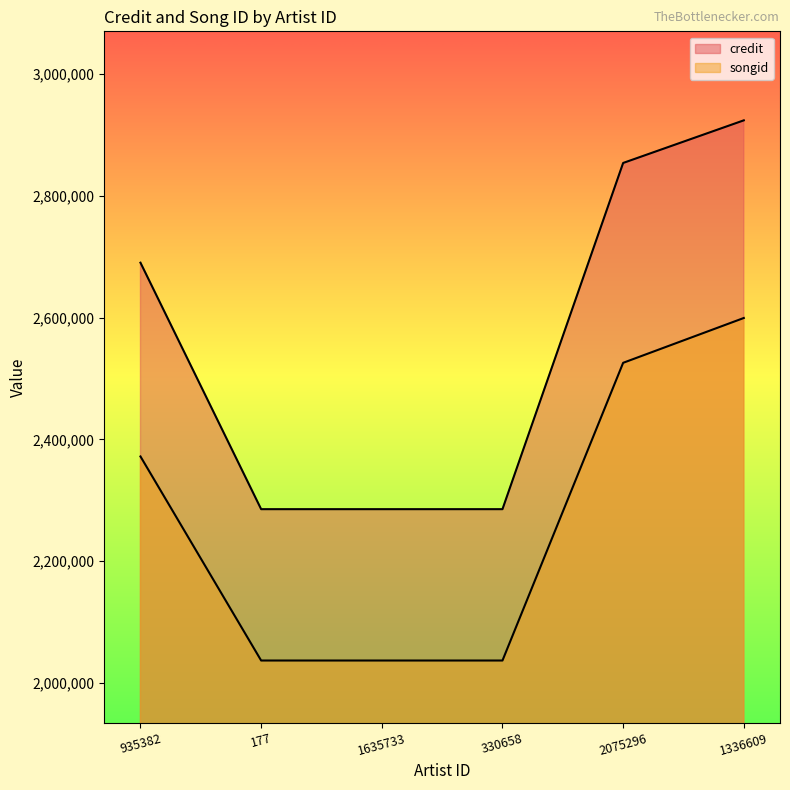

What is the value of the credit point at the 4th from the left?

2285527